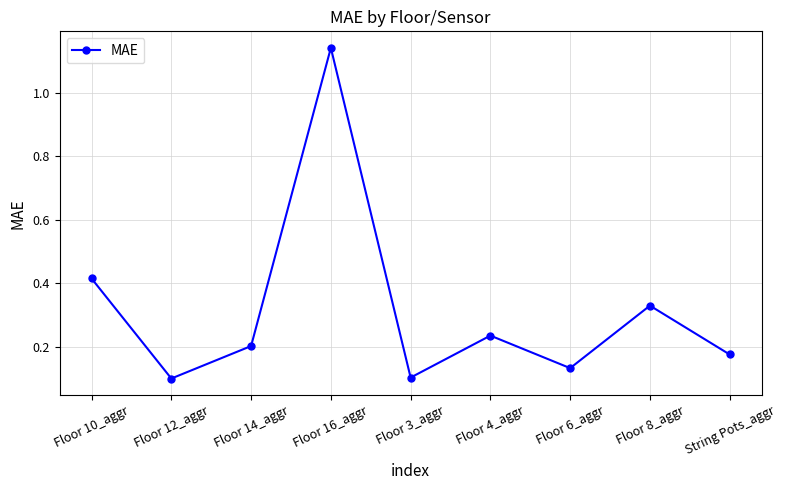

Is it true that the value at Floor 3_aggr is 0.1?

True